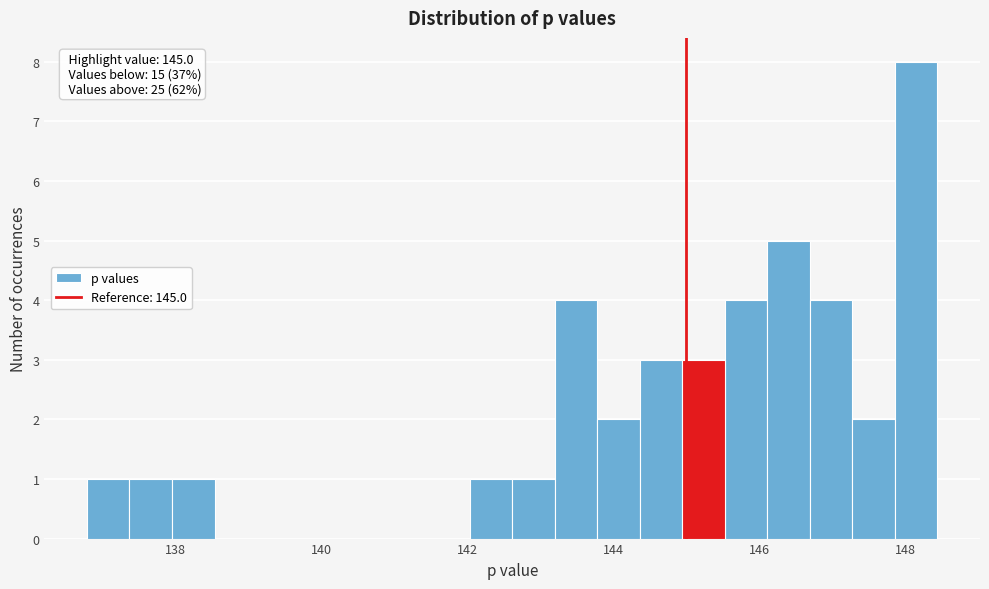

Read against the x-axis, roughly where is the centre of the tallest bar?

148.2